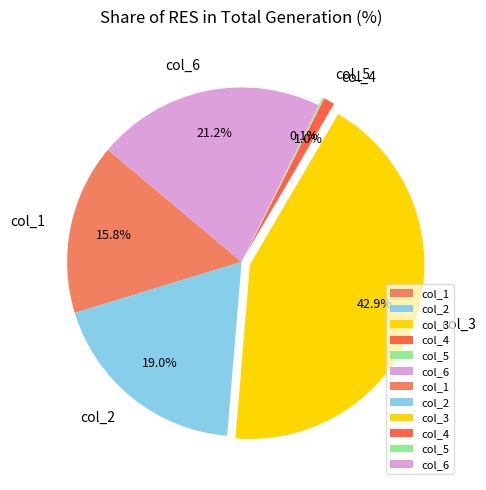

What is the largest slice in the pie chart?

col_3